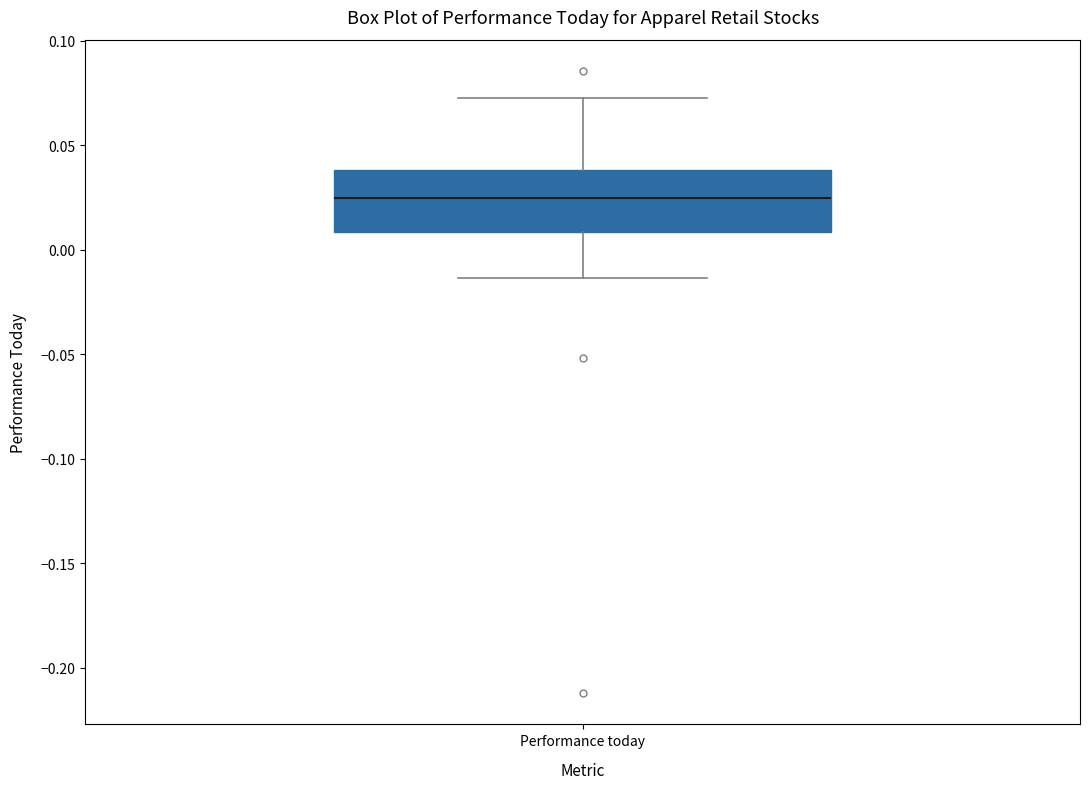

Read this box plot against the y-axis: the position of the median line, the range covered by the box, and the ends of both whiskers. The values are not printed on the chart, so give them approximately, as read against the axis.

median 0.025, box 0.010 to 0.040, whiskers -0.015 to 0.075